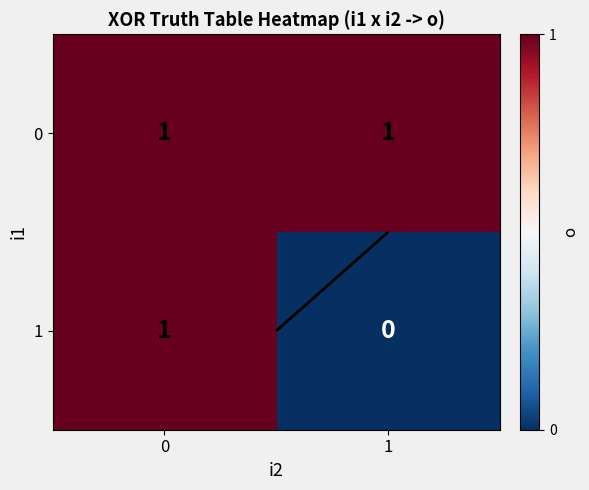

Rank the series by their average value, from lowest to highest.

1, 0